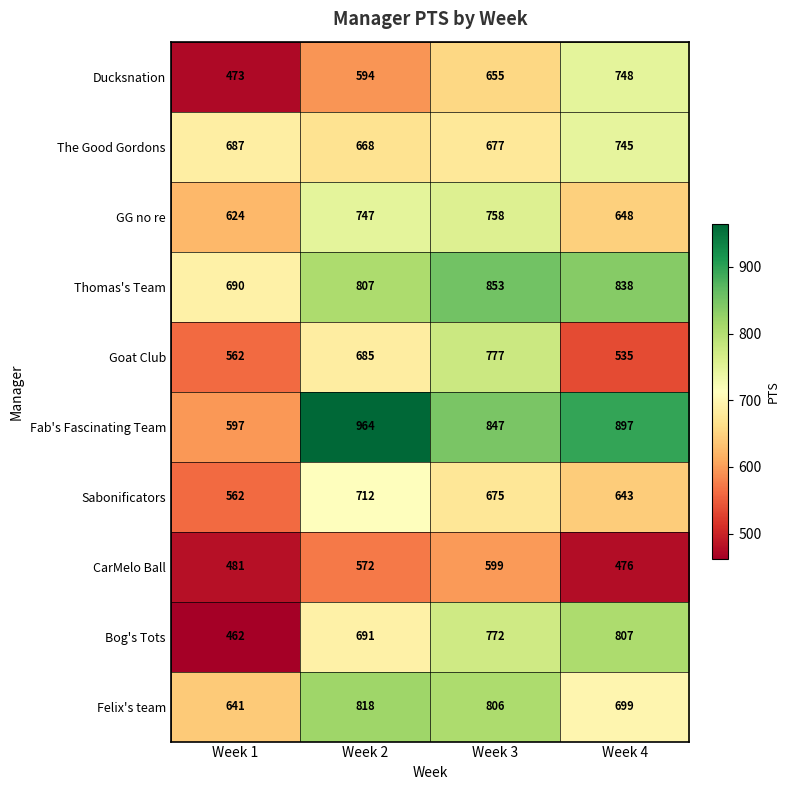

Which series has the widest spread of values?

Fab's Fascinating Team